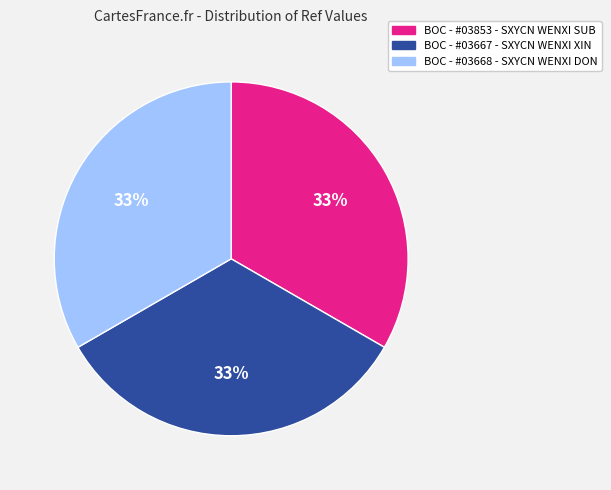

Is there any slice that represents more than half of the pie?

No